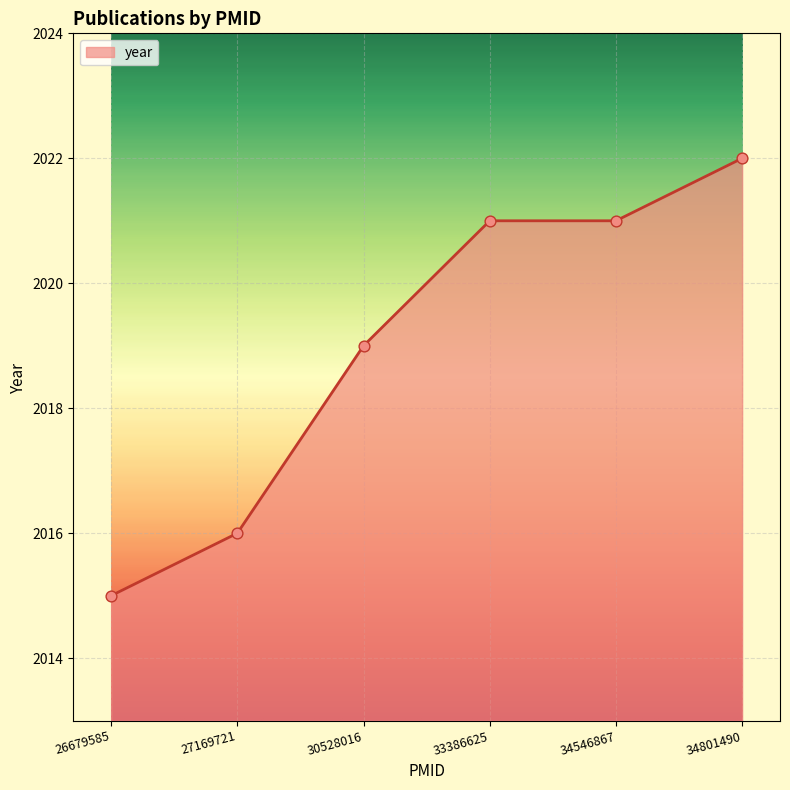

What is the change in value from 27169721 to 34546867?

+5